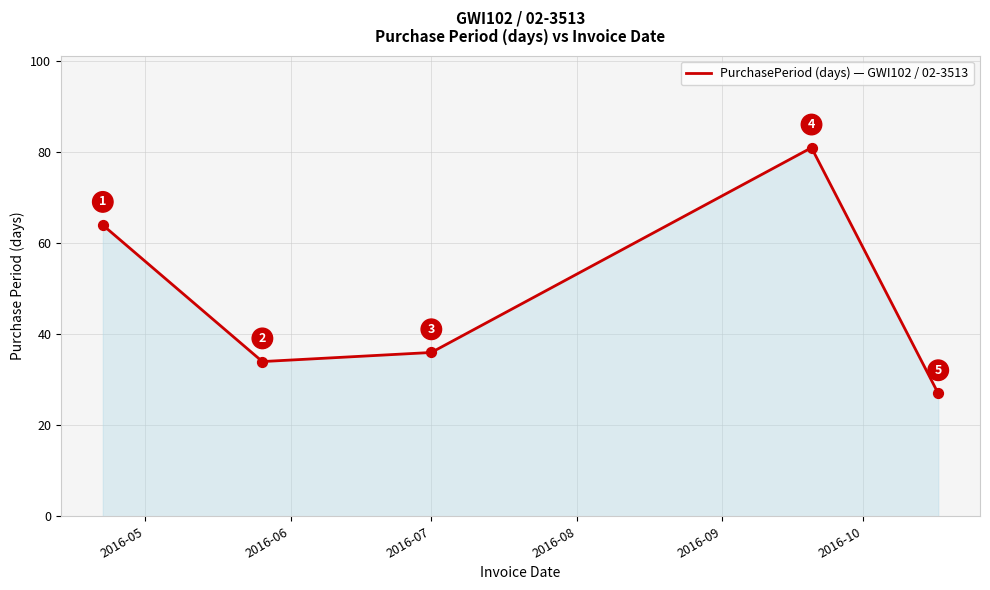

What is the sum of all values?

242